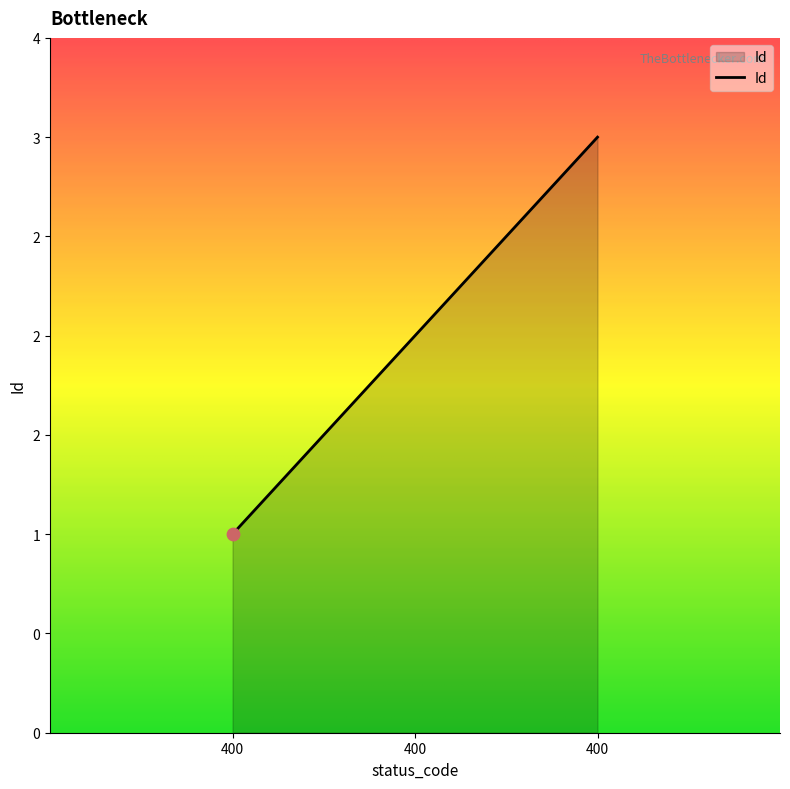

What is the change in value from 400 to 400?

+2